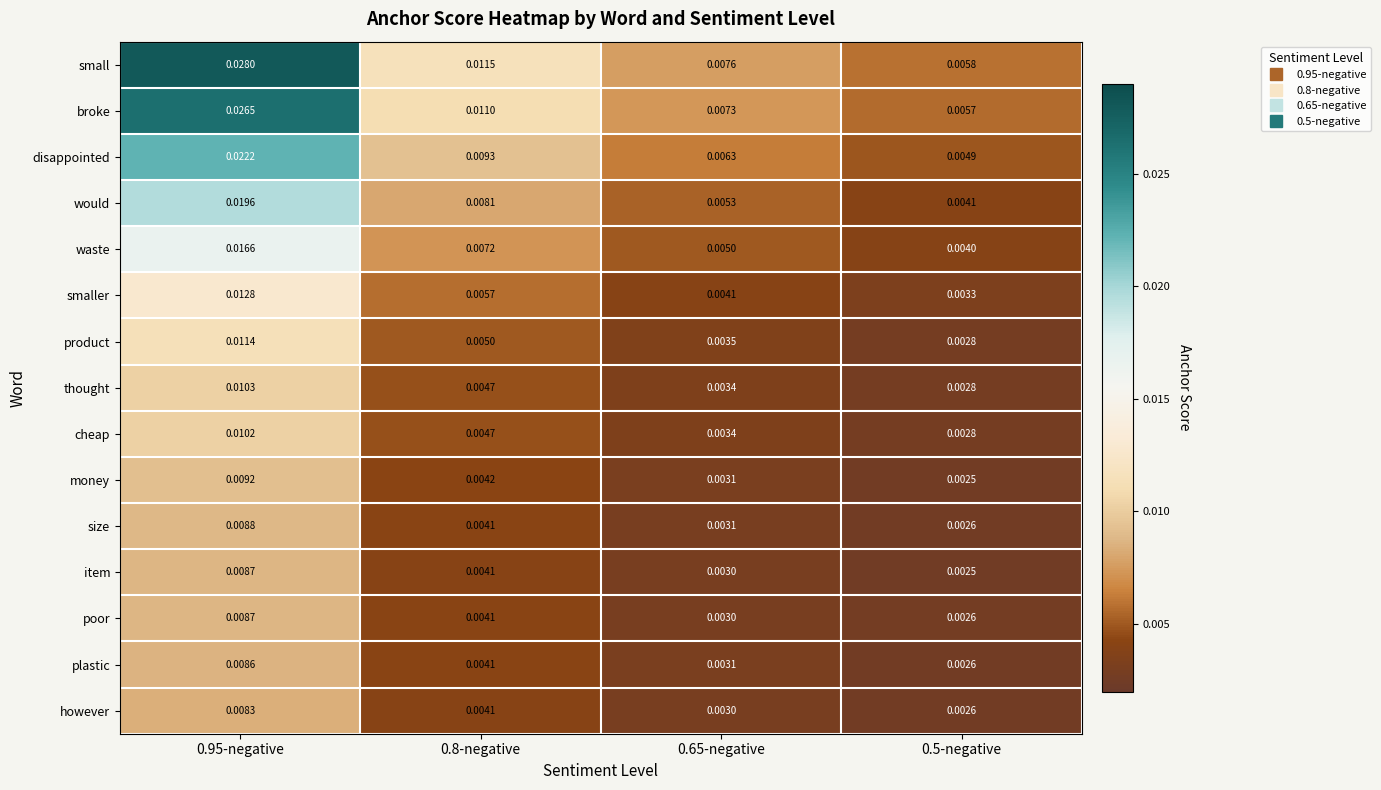

At which category is the sum across all series the highest?

0.95-negative